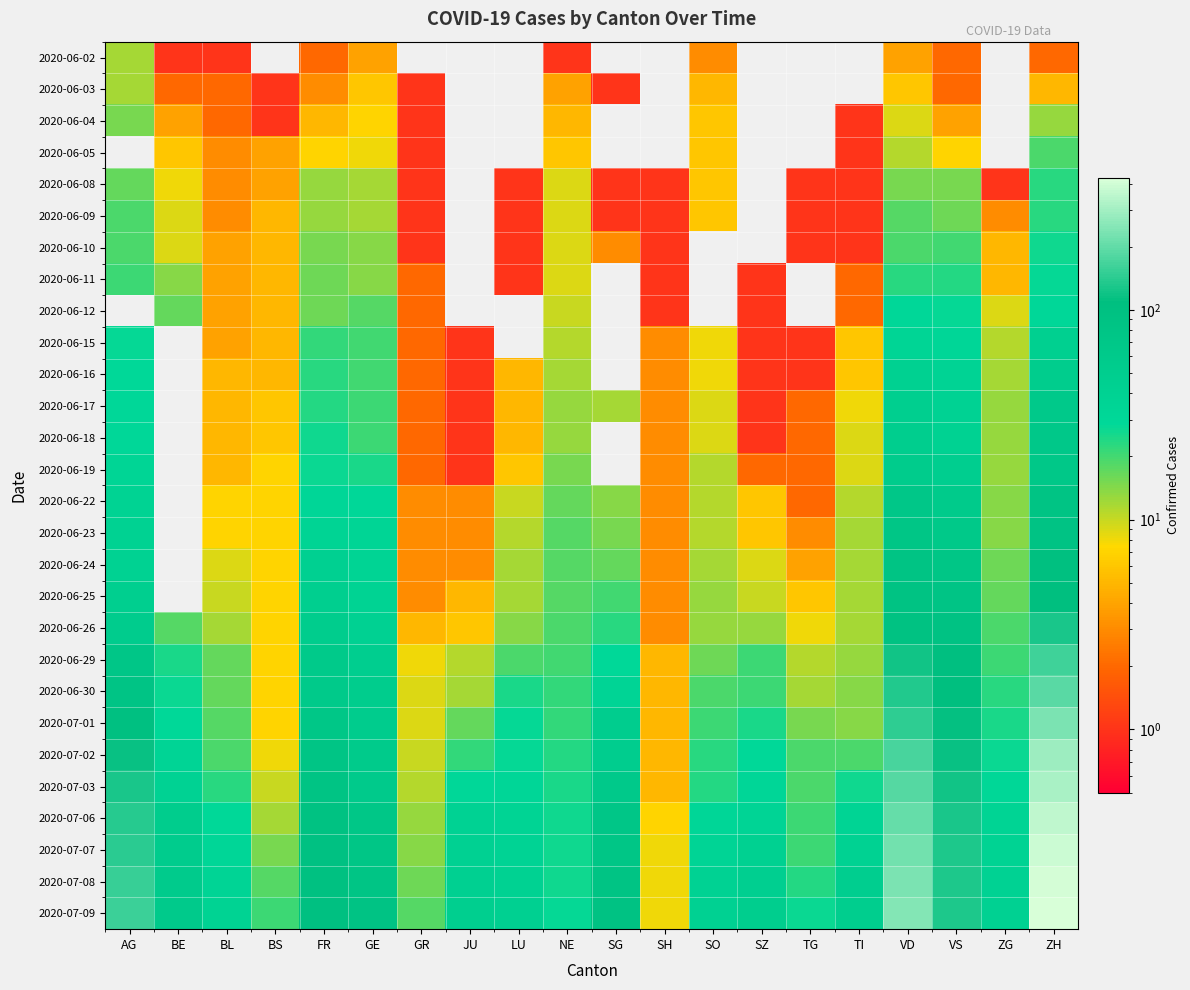

What is the spread (max minus min) of values at FR?

98